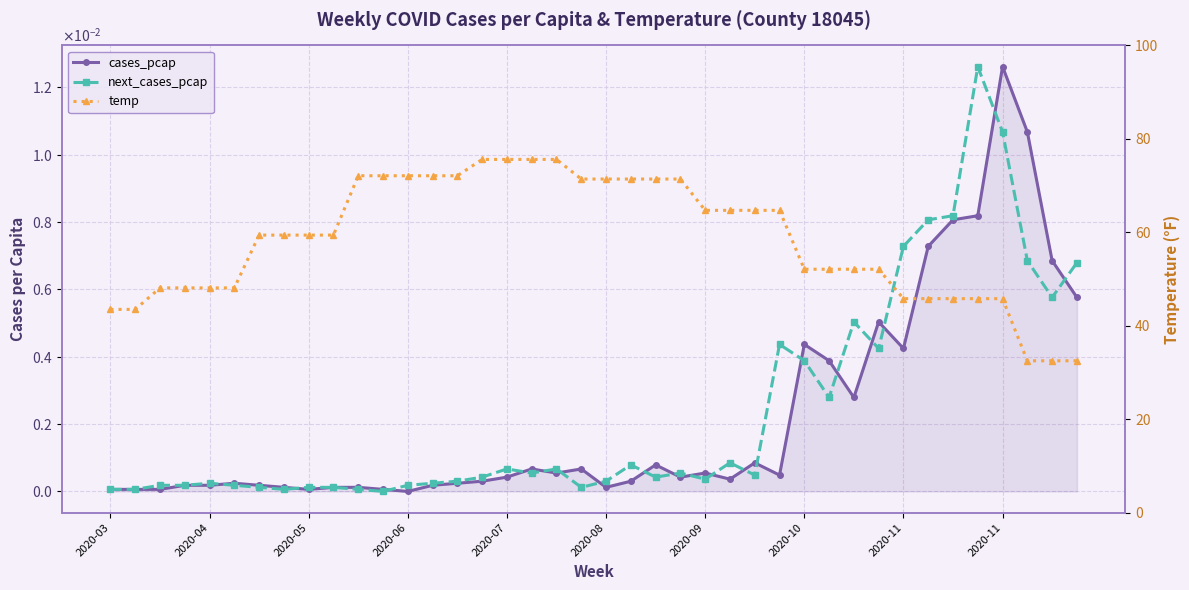

The next_cases_pcap series shows 0.0 at 2020-05. True or false?

True